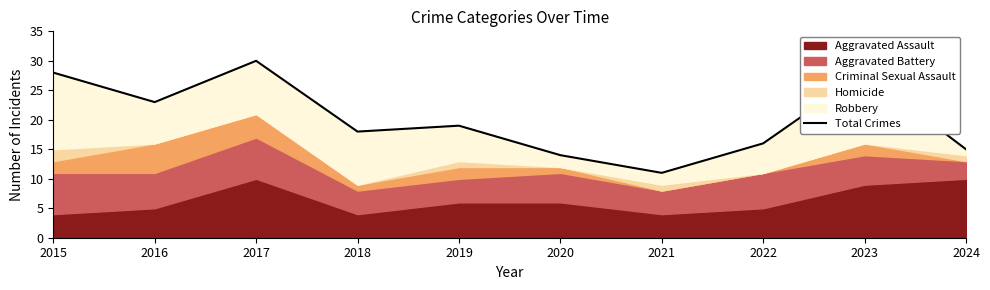

How many lines are shown in the chart?

1